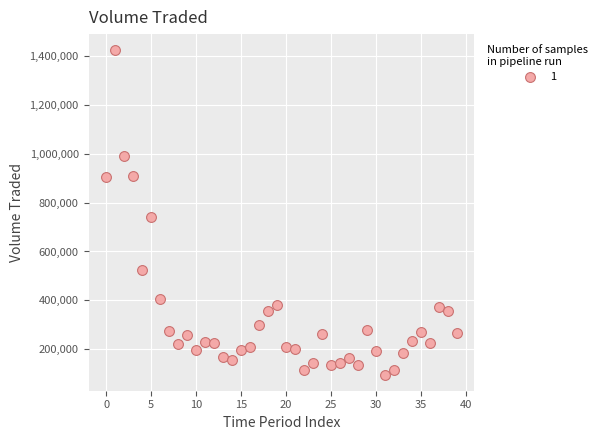

What Y value in the scatter plot is closest to 760242?

740268